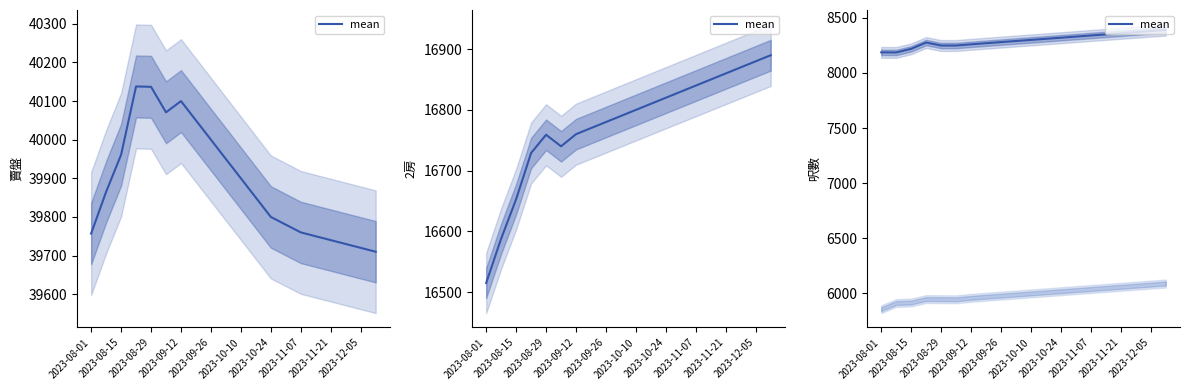

True or false: the data has more than 0 interior local peaks.

True